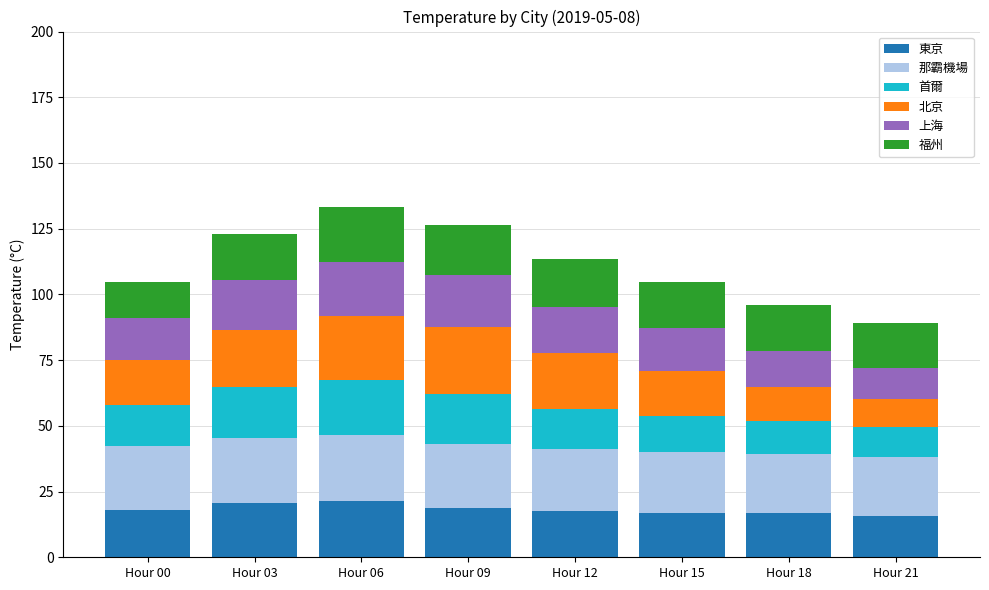

What is the total value across all series at Hour 12?

113.6